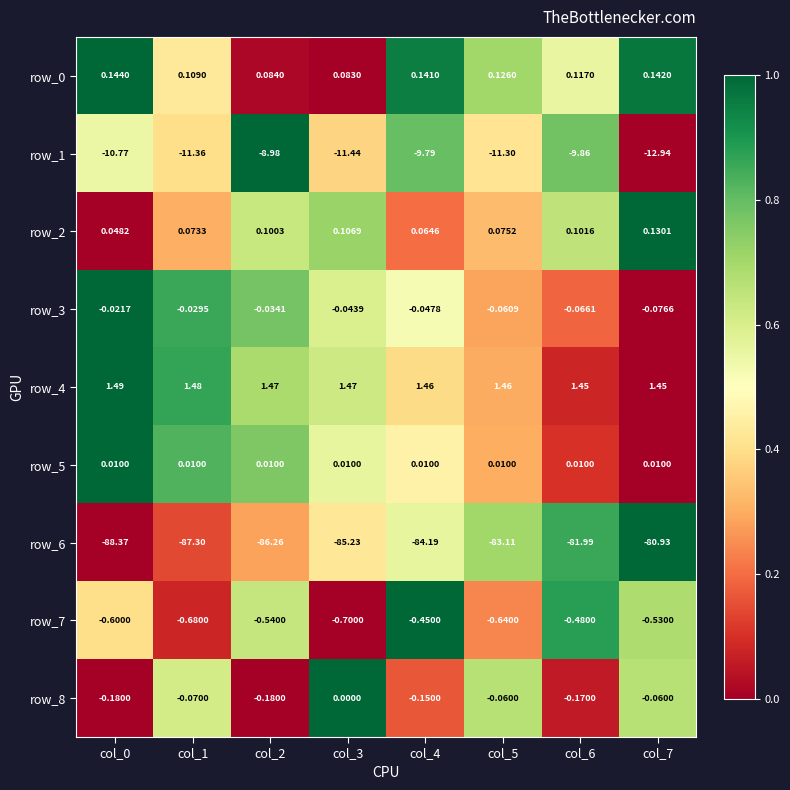

List the labels in order of row_3 value, largest first.

col_0, col_1, col_2, col_3, col_4, col_5, col_6, col_7